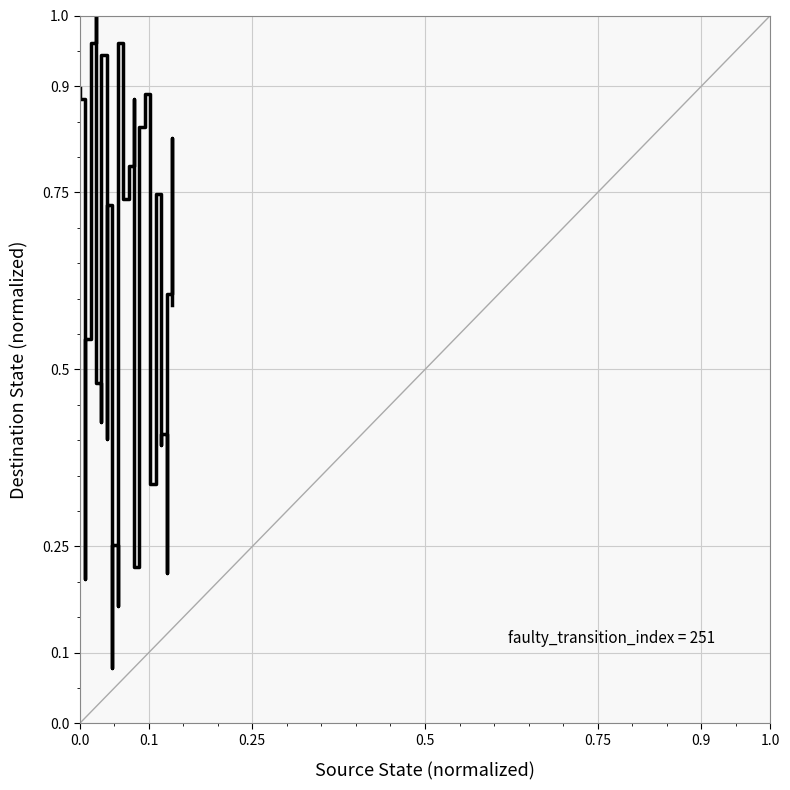

Count the number of data series in this chart.

1